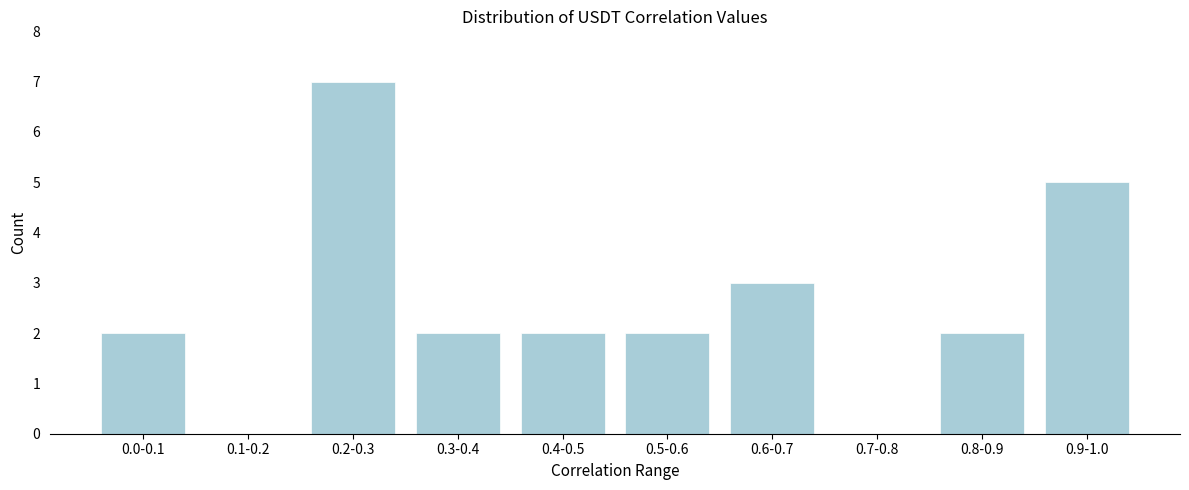

Reading left to right, list all the values displayed in this chart.

0.0-0.1=2	0.1-0.2=0	0.2-0.3=7	0.3-0.4=2	0.4-0.5=2	0.5-0.6=2	0.6-0.7=3	0.7-0.8=0	0.8-0.9=2	0.9-1.0=5